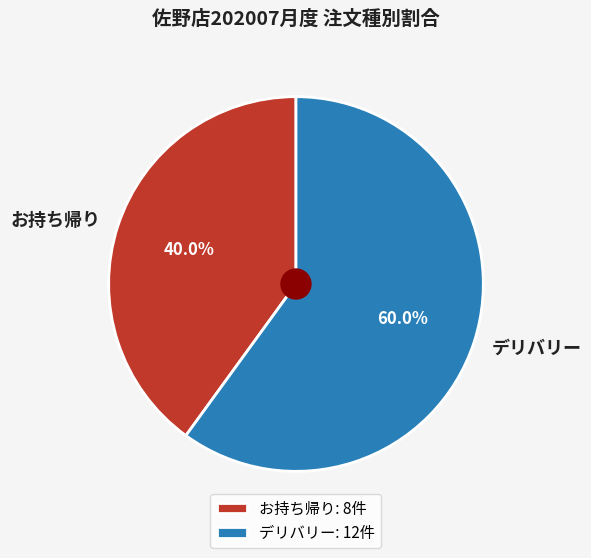

Does お持ち帰り account for over 50% of the chart?

No